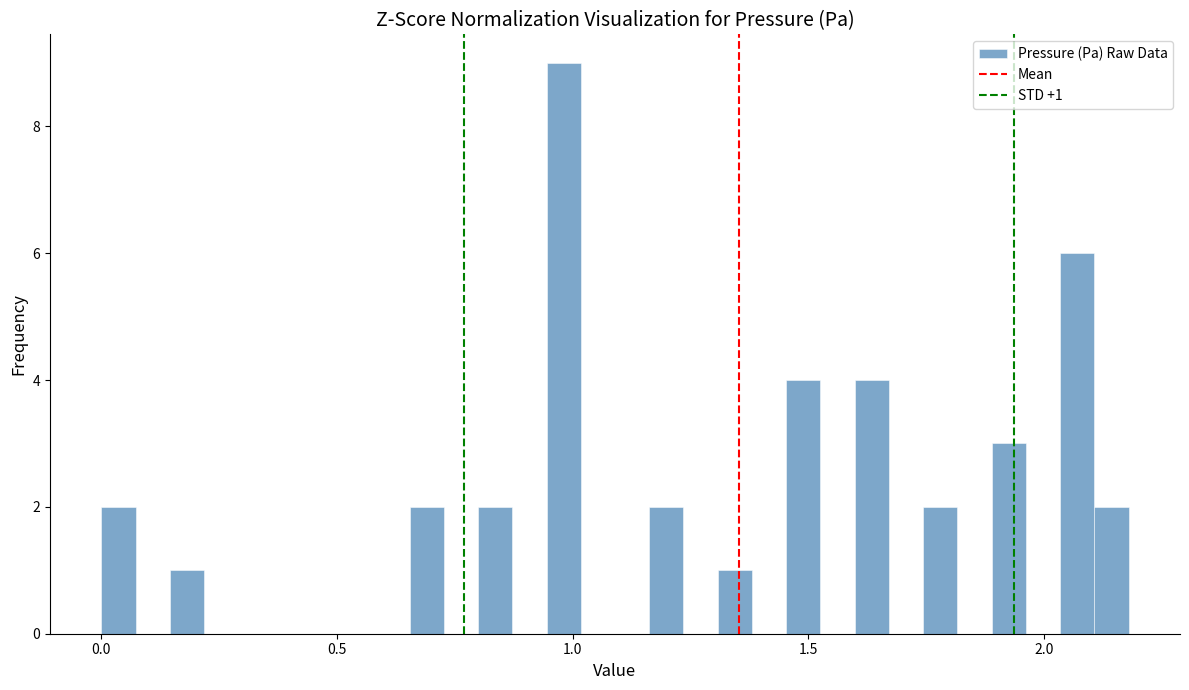

Around what value on the x-axis is the tallest bar? Give the approximate position of its centre, as read against the axis.

1.00